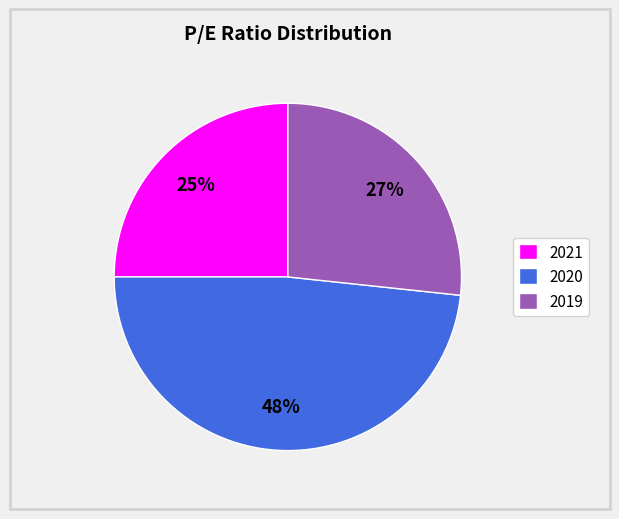

True or false: 2020 accounts for 48% of the total.

True